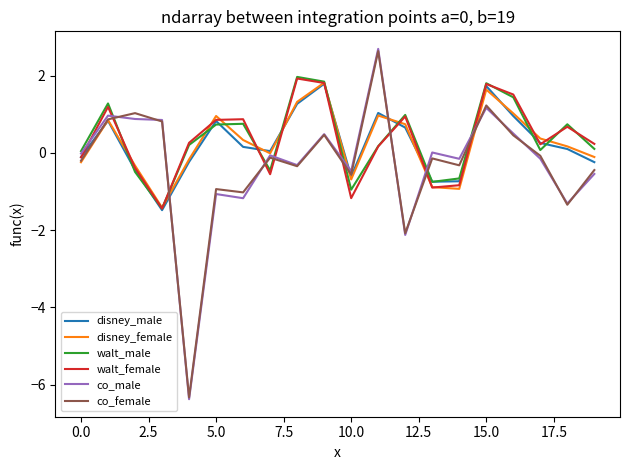

After their last crossing, which series has the higher values: disney_male or co_female?

disney_male